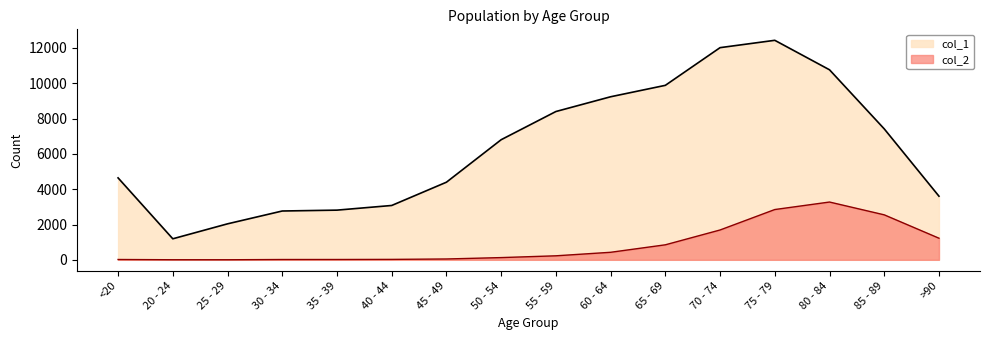

Is the value of col_1 at 45 - 49 greater than the value of col_2 at 45 - 49?

Yes